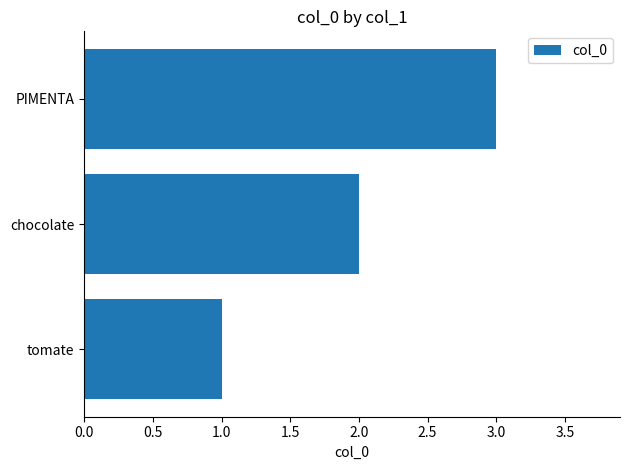

Which has a higher value, PIMENTA or chocolate?

PIMENTA